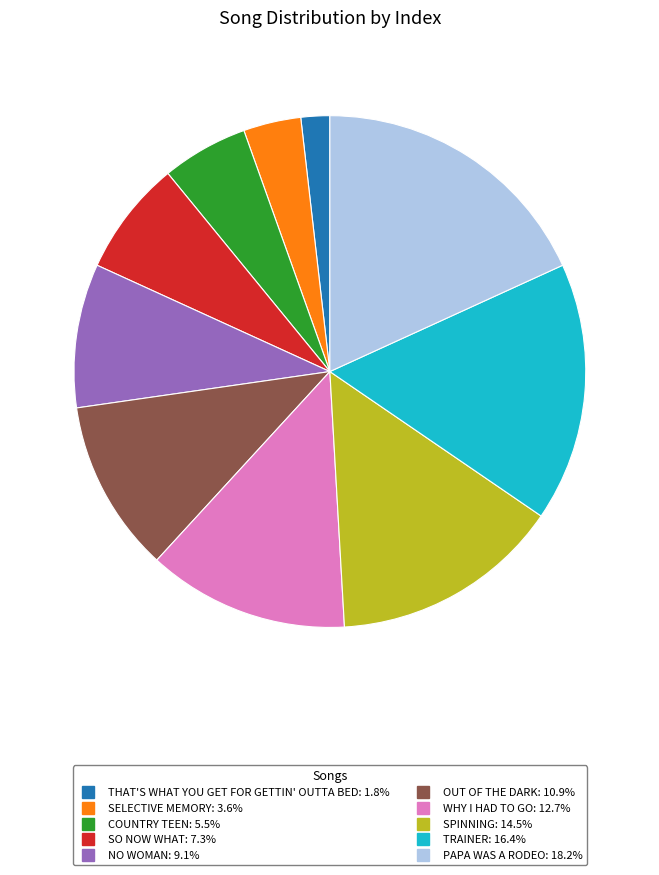

Is there any slice that represents more than half of the pie?

No